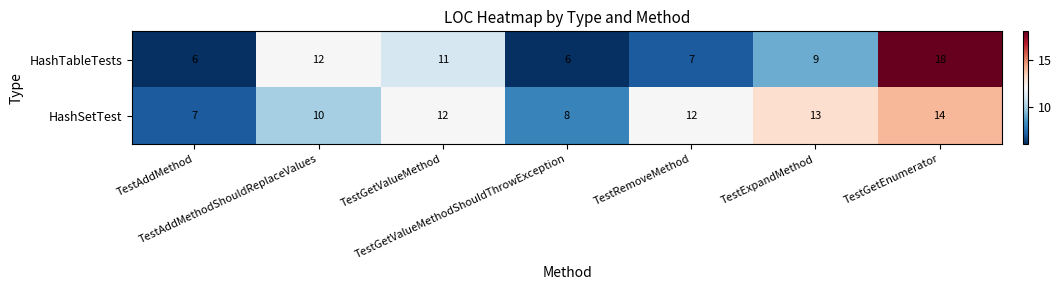

Which series has the largest total across all categories?

HashSetTest